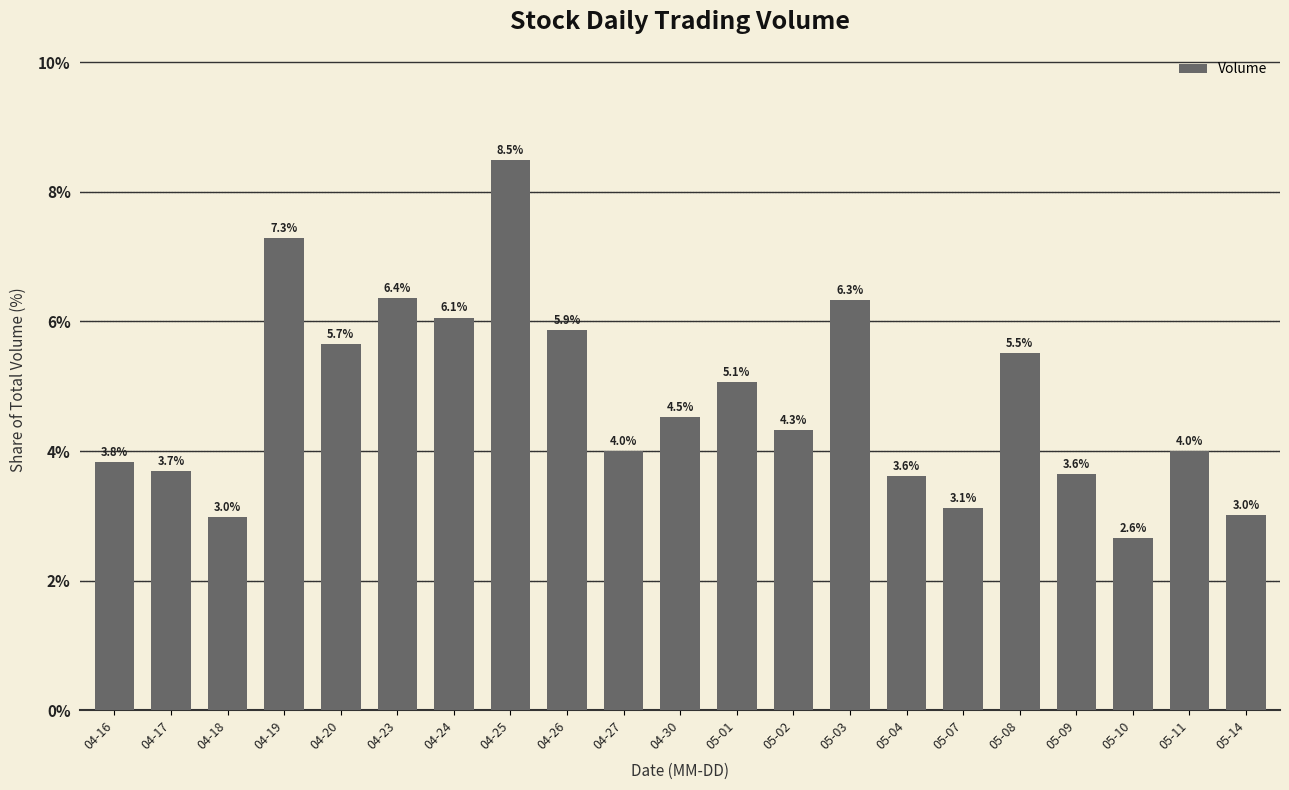

What is the maximum value shown in the chart?

8.5